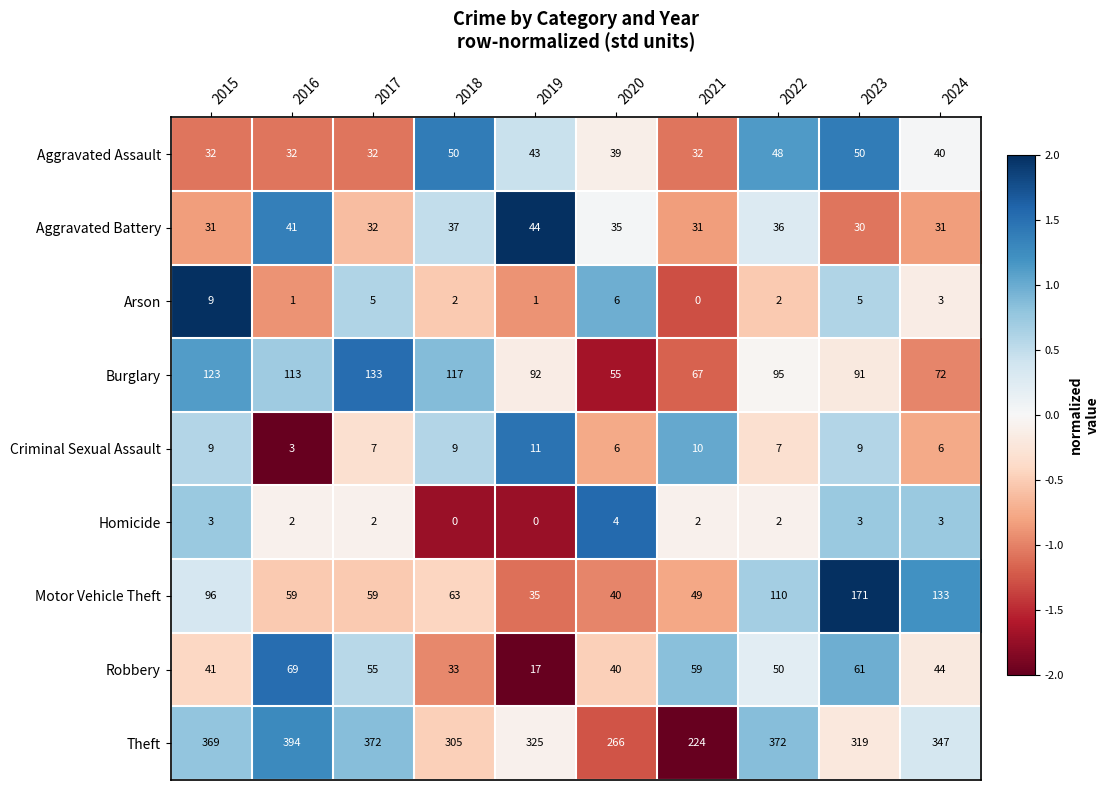

Rank the categories by Robbery value from highest to lowest.

2016, 2023, 2021, 2017, 2022, 2024, 2015, 2020, 2018, 2019